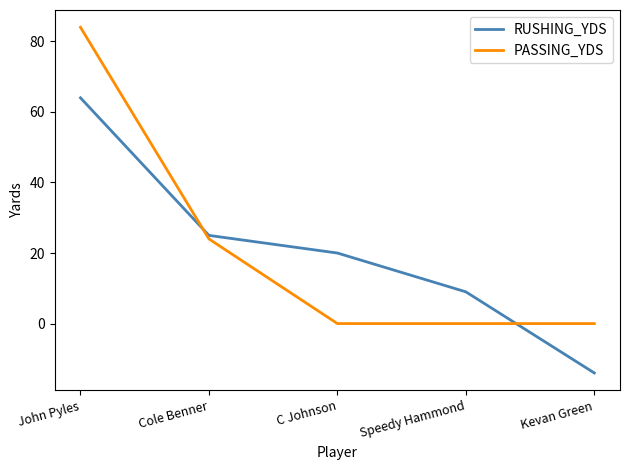

Is the value of RUSHING_YDS at Kevan Green greater than the value of PASSING_YDS at C Johnson?

No